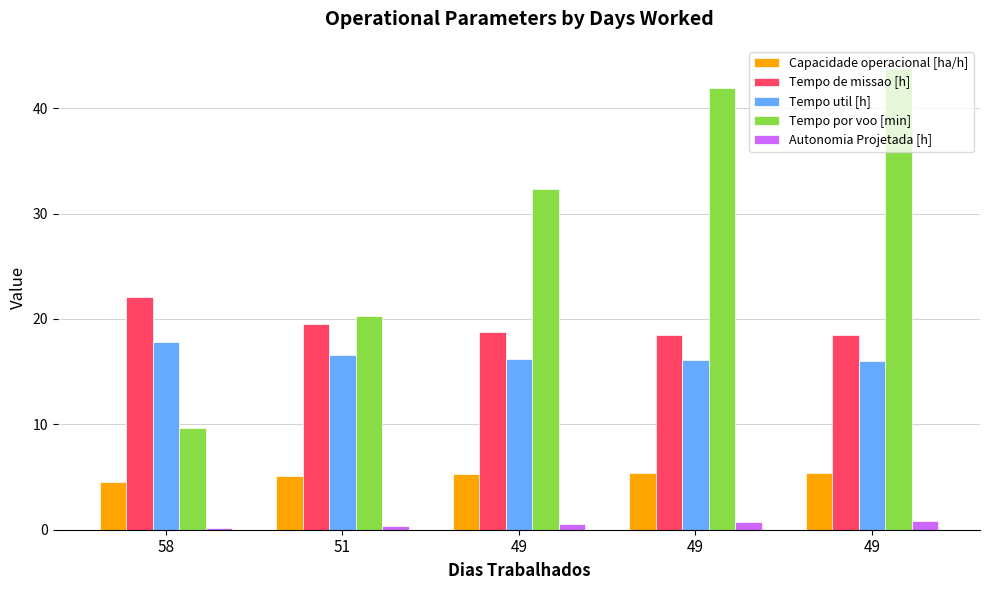

What are all the series names shown in the legend?

Capacidade operacional [ha/h], Tempo de missao [h], Tempo util [h], Tempo por voo [min], Autonomia Projetada [h]